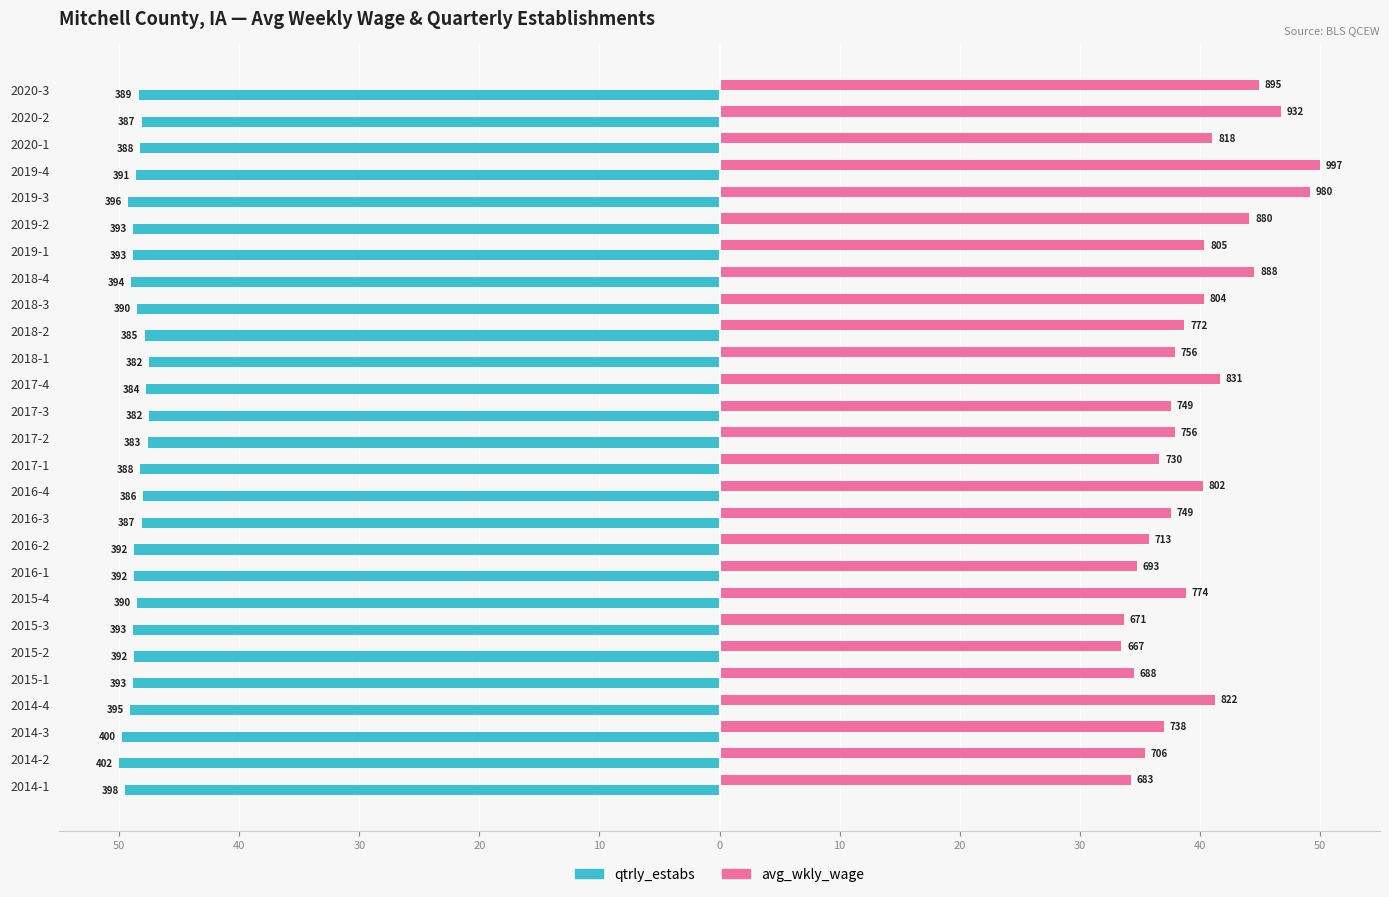

What are all the series names shown in the legend?

qtrly_estabs, avg_wkly_wage